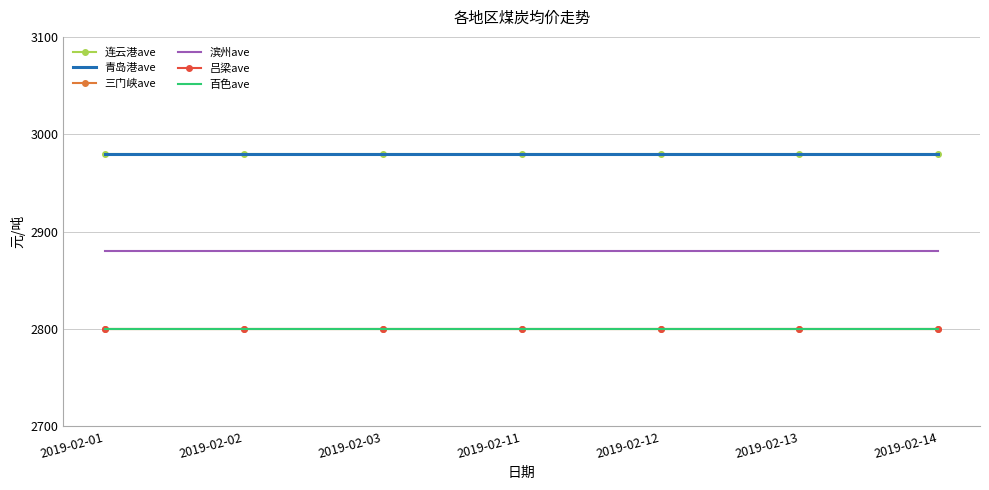

What is the total value across all series at 2019-02-11?

17240